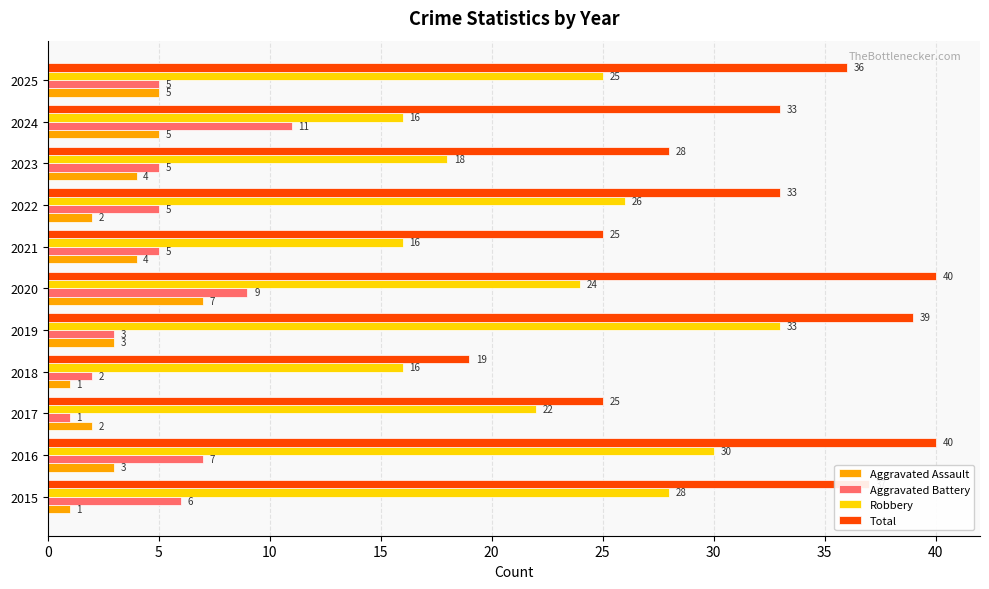

At how many categories does at least one series exceed 38?

3